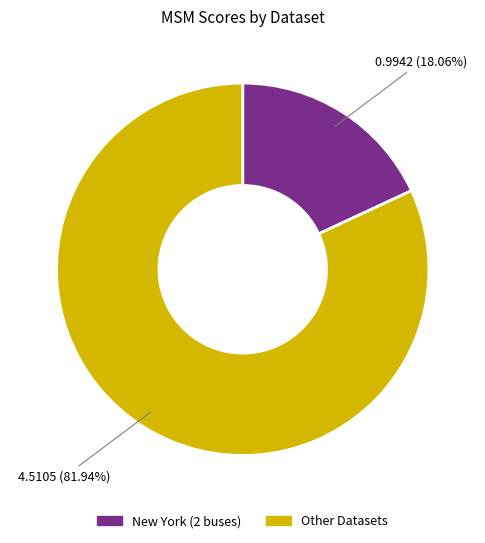

Is there a majority slice in this chart?

Yes